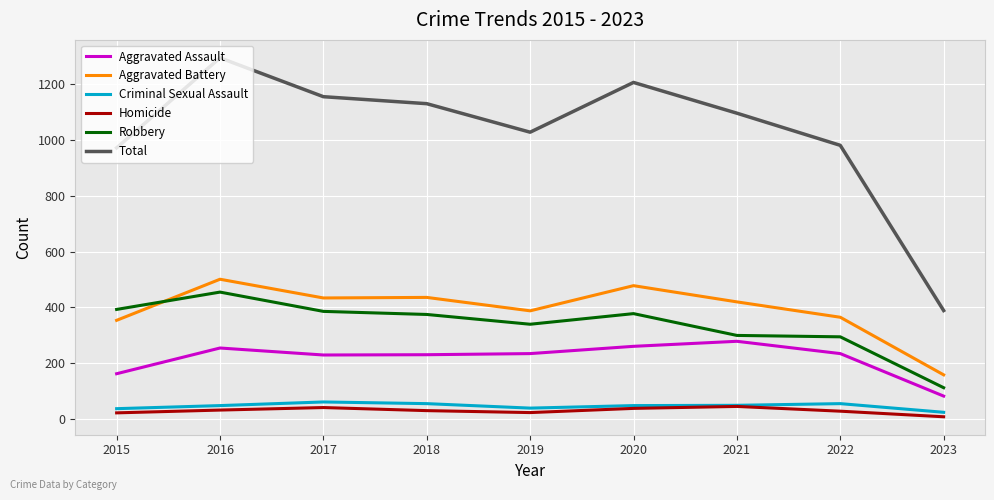

Count the number of categories in the chart.

9